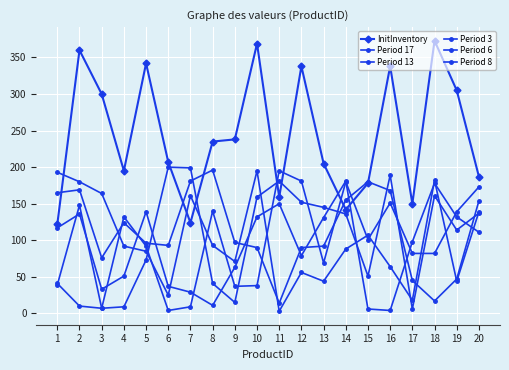

The Period 13 series shows 181 at 11. True or false?

True